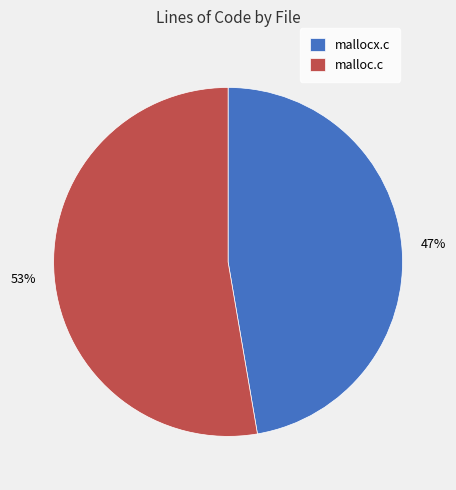

Rank the categories by value from lowest to highest.

mallocx.c, malloc.c